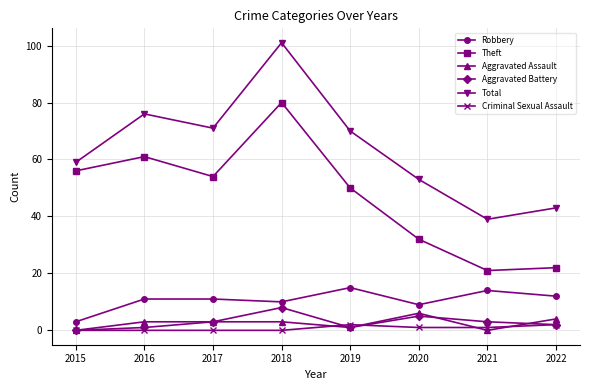

What is the greatest value displayed?

101